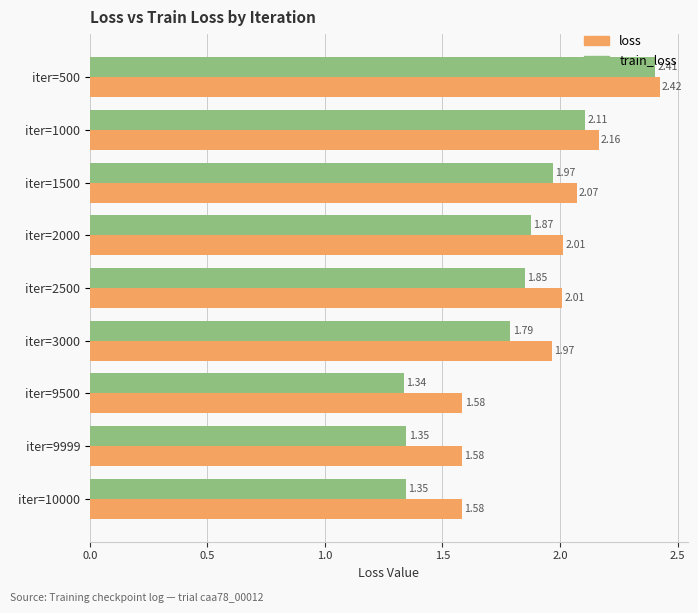

Rank the series at iter=3000 from lowest to highest value.

train_loss, loss